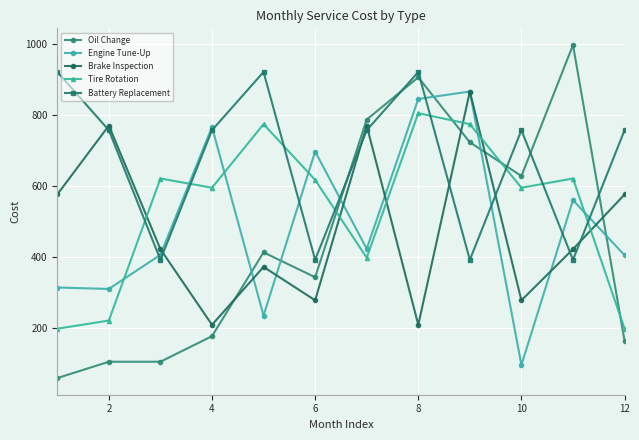

Which series has the largest total across all categories?

Battery Replacement